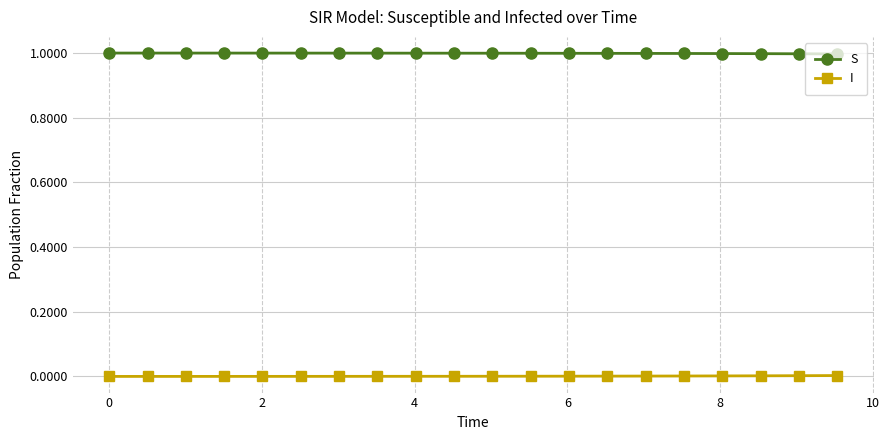

True or false: S and I cross at least once.

False